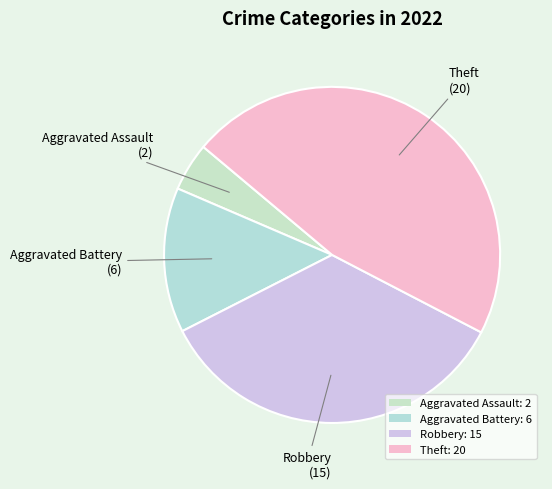

Approximately how many times larger is the value at Aggravated Assault compared to Theft?

0.1